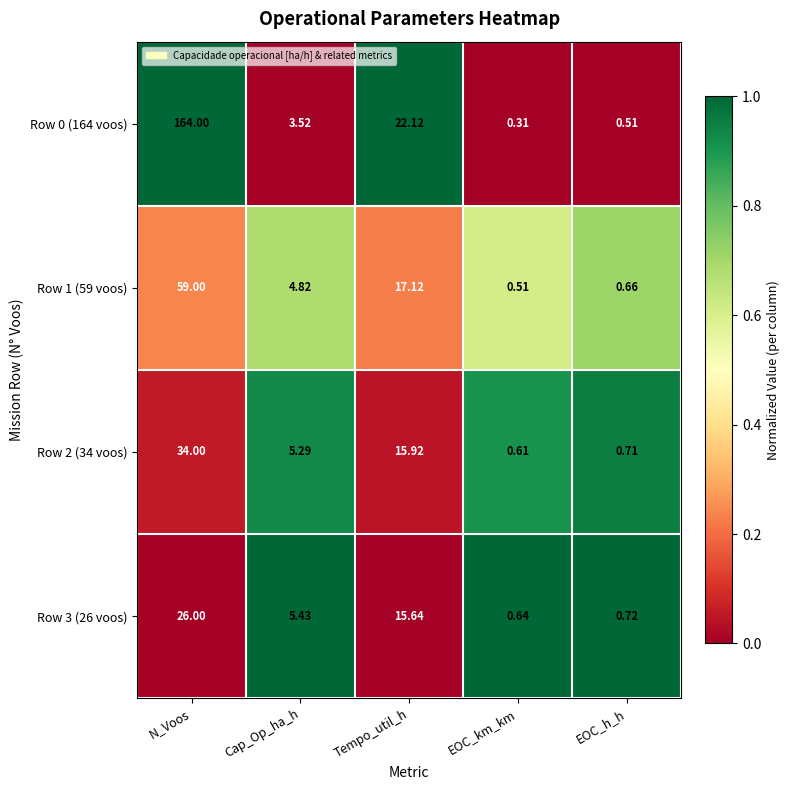

Which category has the highest value in the Row 2 (34 voos) series?

N_Voos